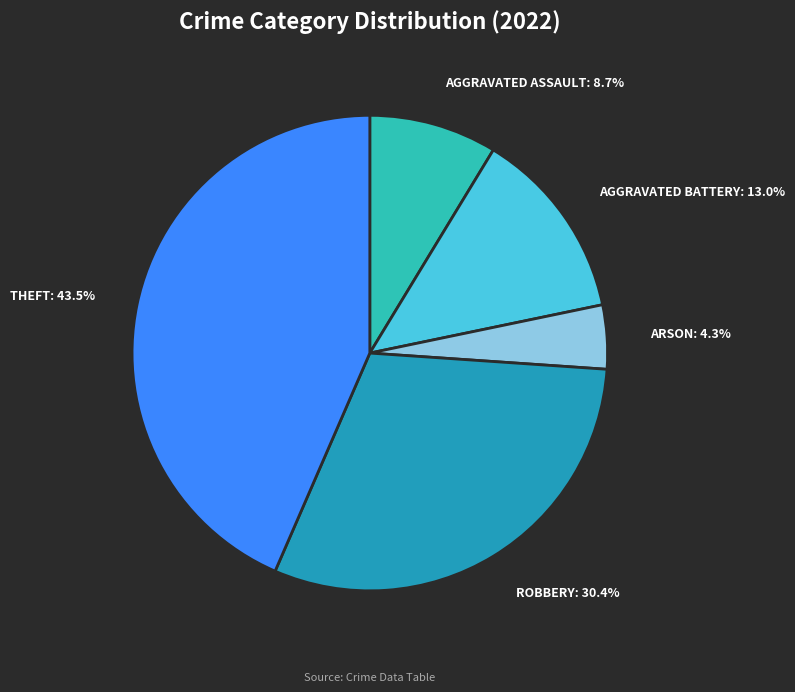

Does any single category account for the majority?

No